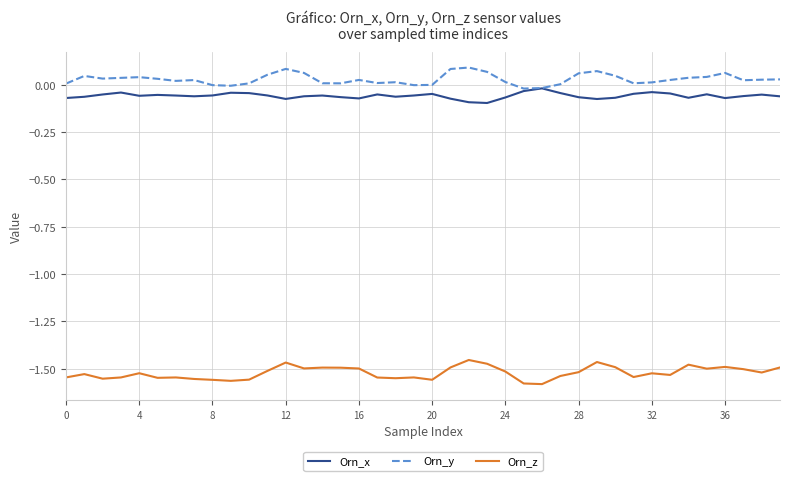

List the series in order of their peak value, highest first.

Orn_y, Orn_x, Orn_z